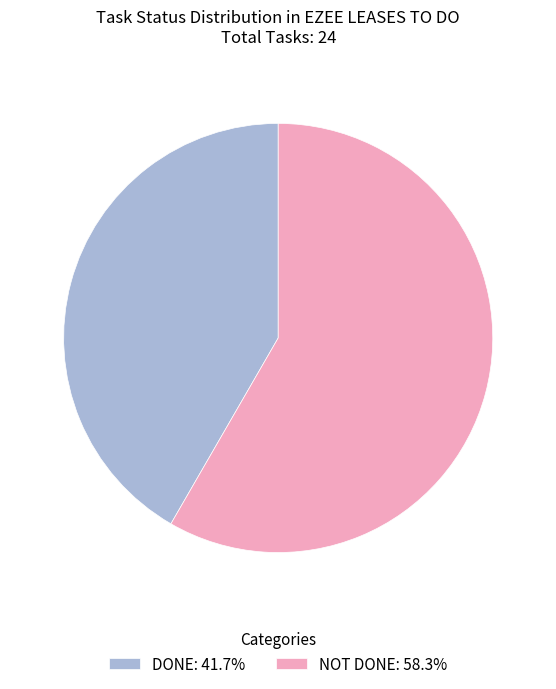

What is the ratio of the value at DONE to the value at NOT DONE?

0.7